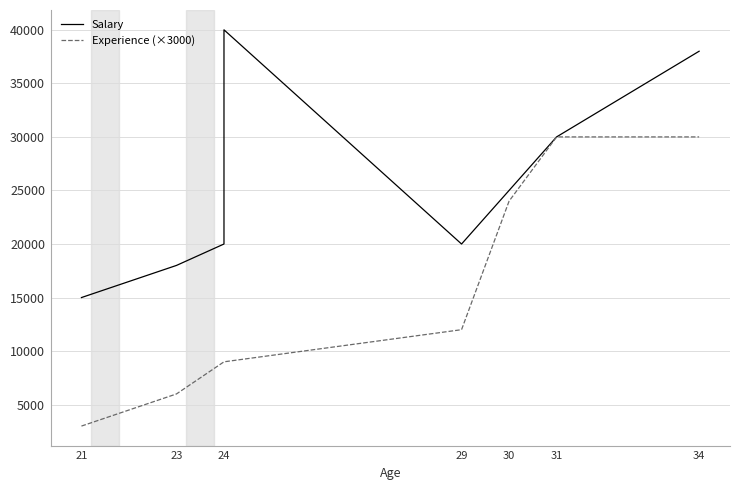

What is the average value of the Experience (×3000) series?

15375